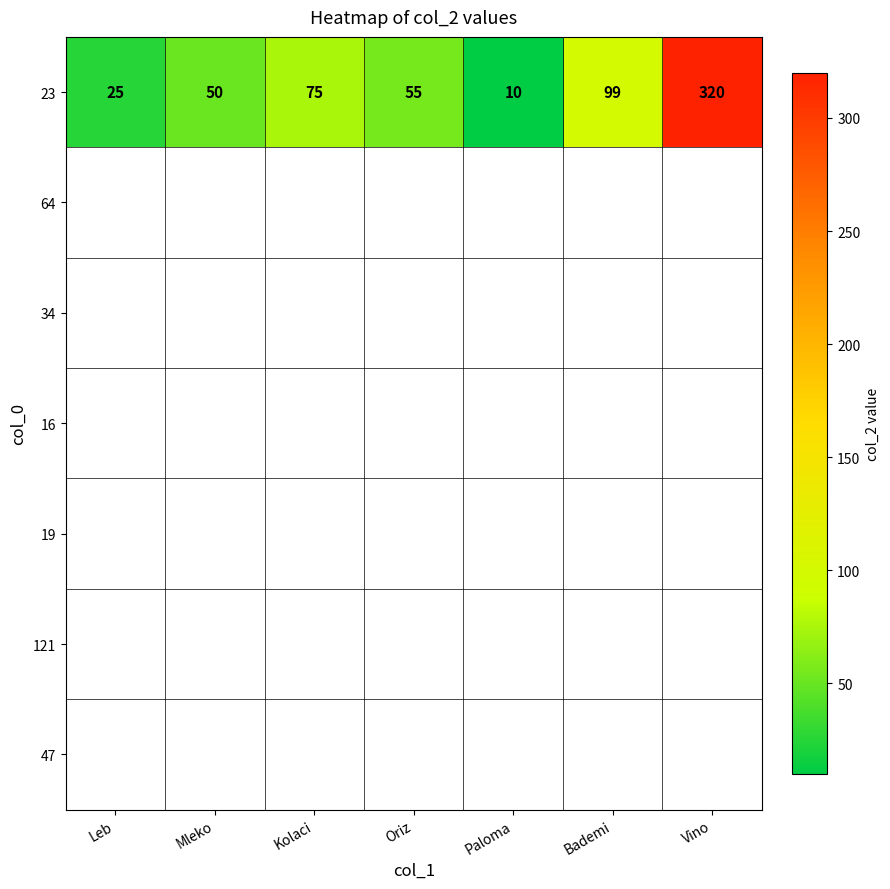

Rank the categories by value from highest to lowest.

Vino, Bademi, Kolaci, Oriz, Mleko, Leb, Paloma